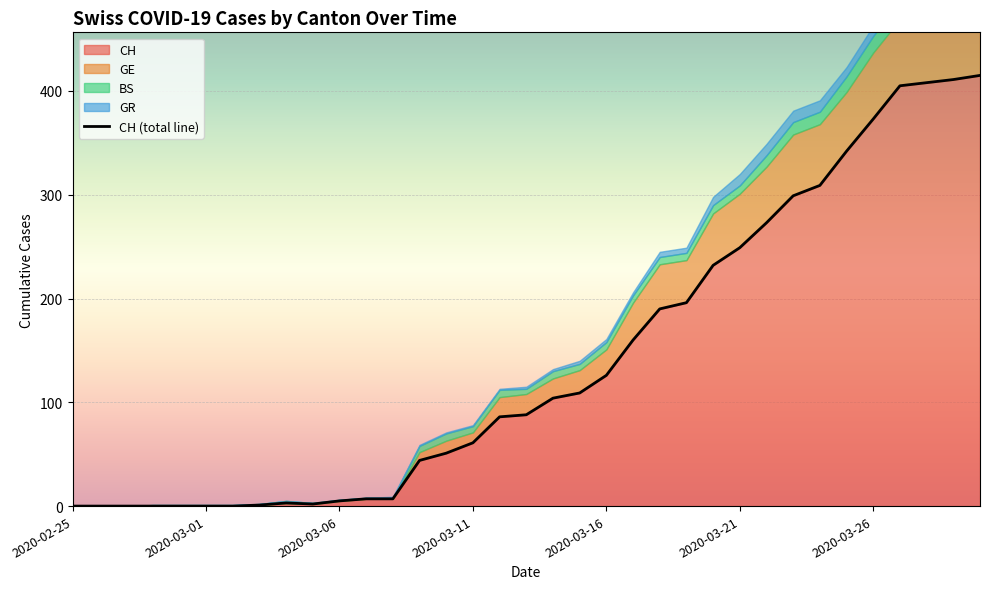

What is the highest value of the CH series?

415